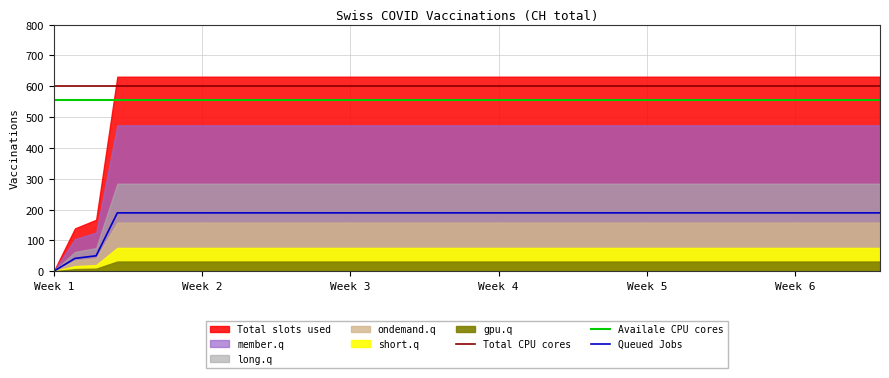

True or false: Queued Jobs and Total CPU cores cross at least once.

False